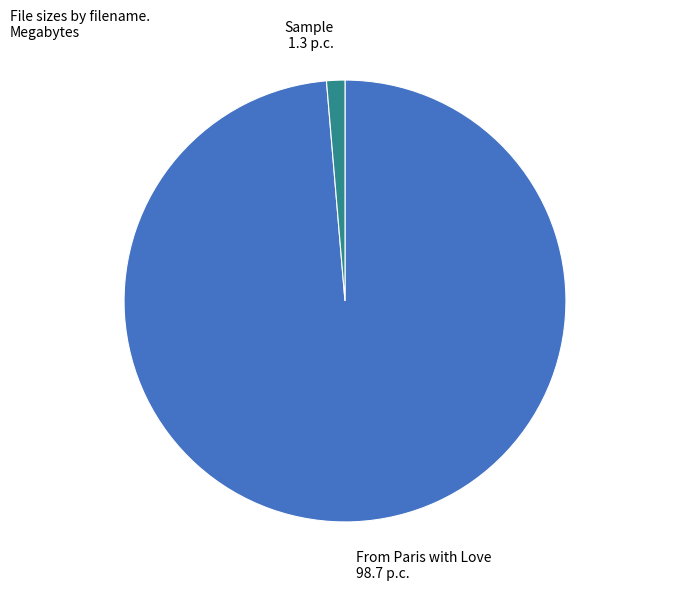

Is there a majority slice in this chart?

Yes